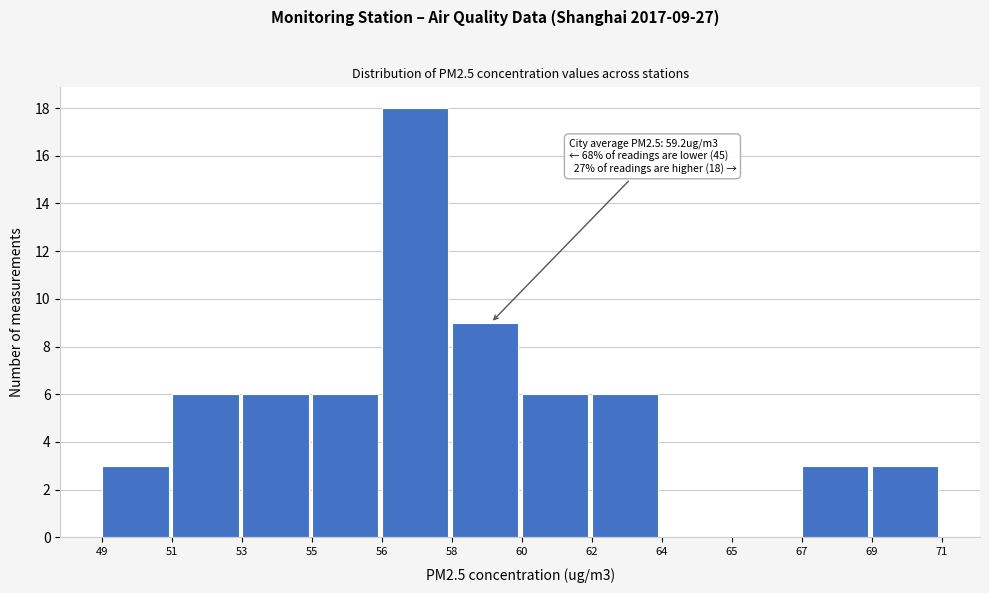

Reading right to left, extract all data points from this chart.

69=3	67=3	65=0	64=0	62=6	60=6	58=9	56=18	55=6	53=6	51=6	49=3